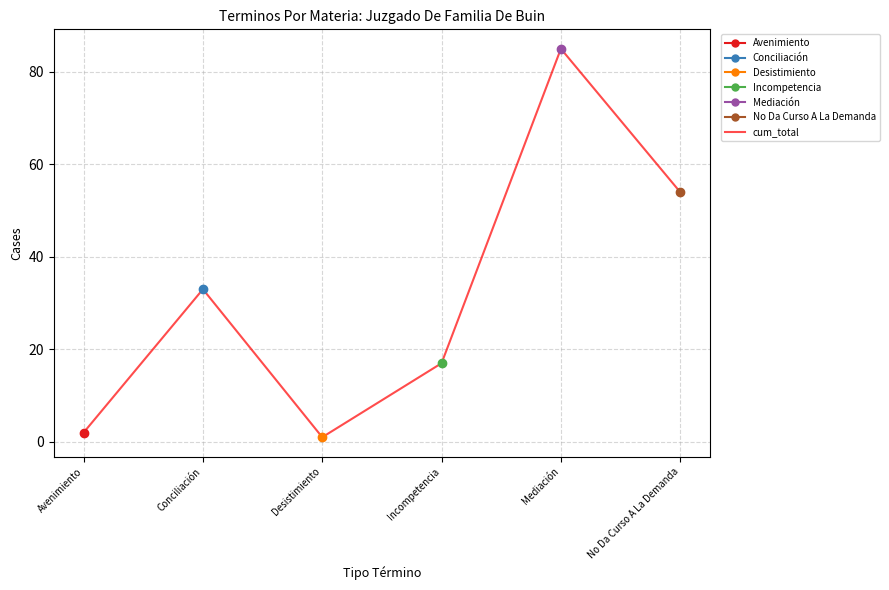

What is the sum of all values?

192